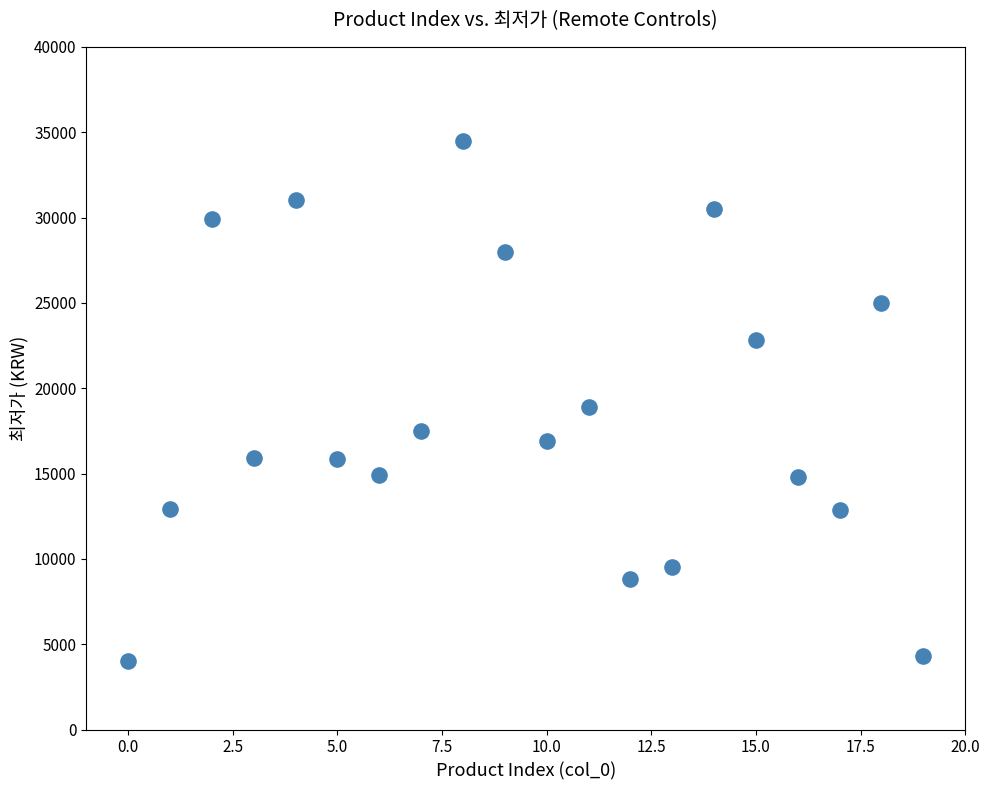

What is the range of Y values (max minus min)?

30500